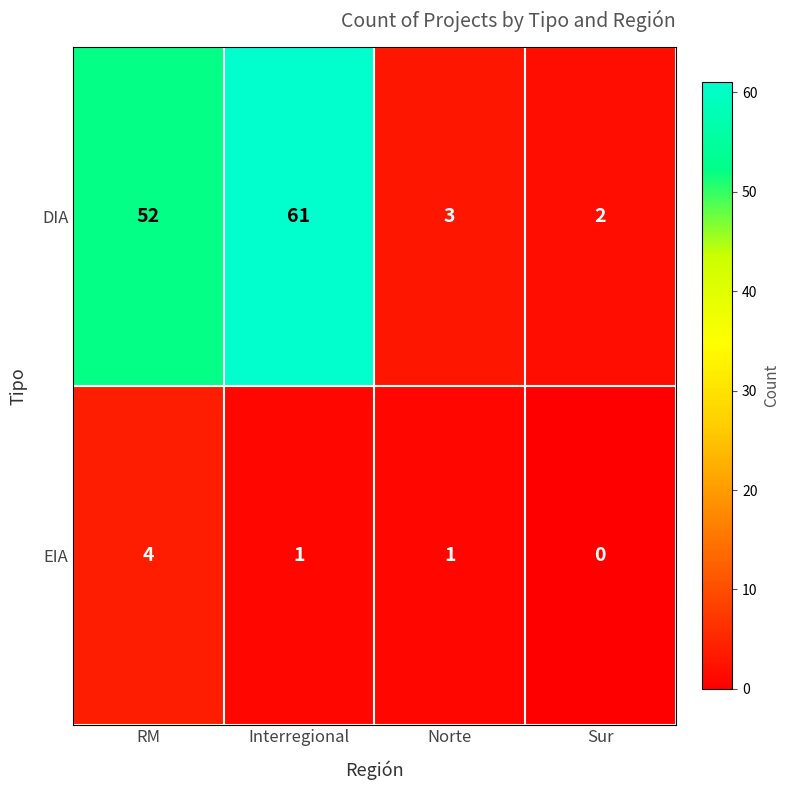

Which series has the widest spread of values?

DIA